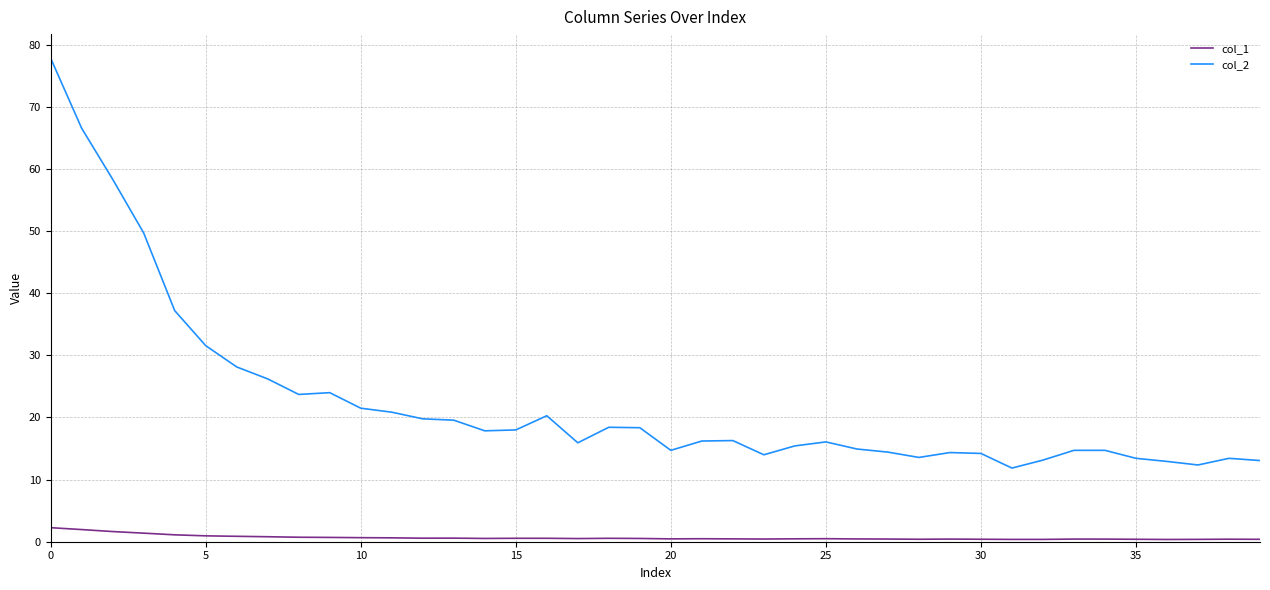

True or false: col_1 and col_2 intersect in this chart.

False